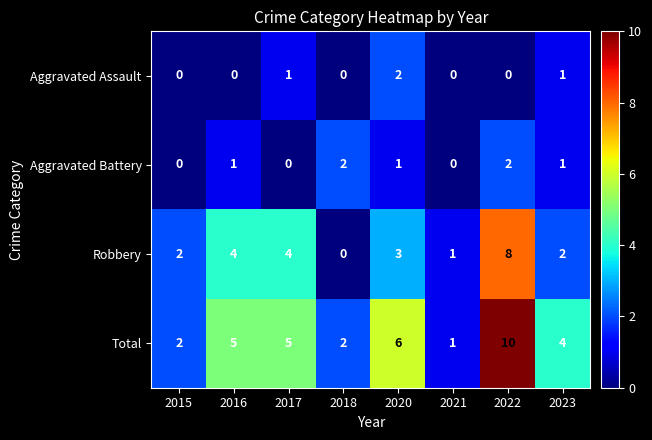

Is it true that Total equals 8 at 2016?

False